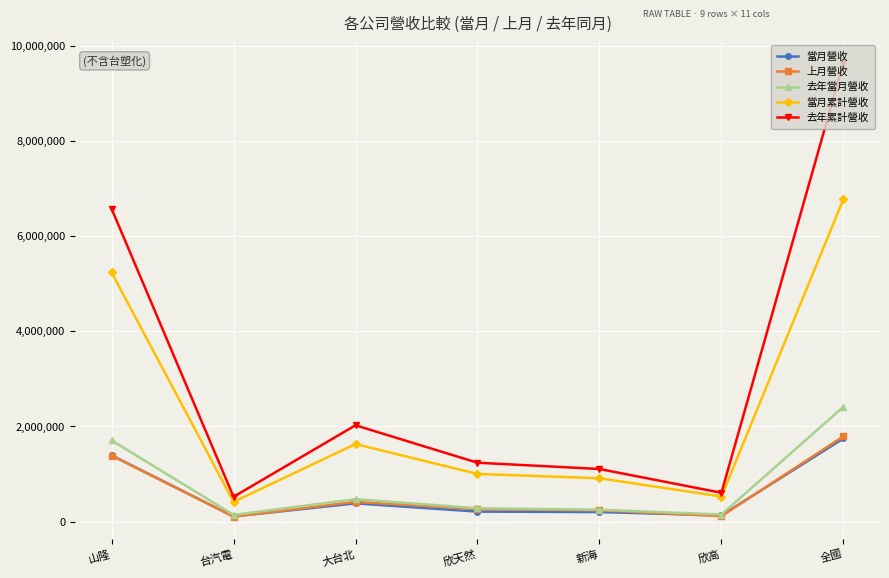

Which series has the widest spread of values?

去年累計營收